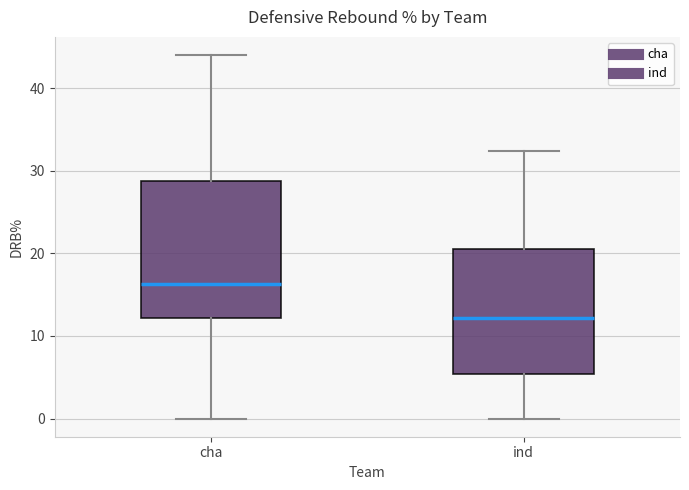

Reading left to right, read every box against the y-axis: the position of its median line, the range the box covers, and the ends of its whiskers. The values are not printed on the chart, so give them approximately, as read against the axis.

cha: median 16, box 12 to 29, whiskers 0 to 44
ind: median 12, box 5 to 21, whiskers 0 to 32